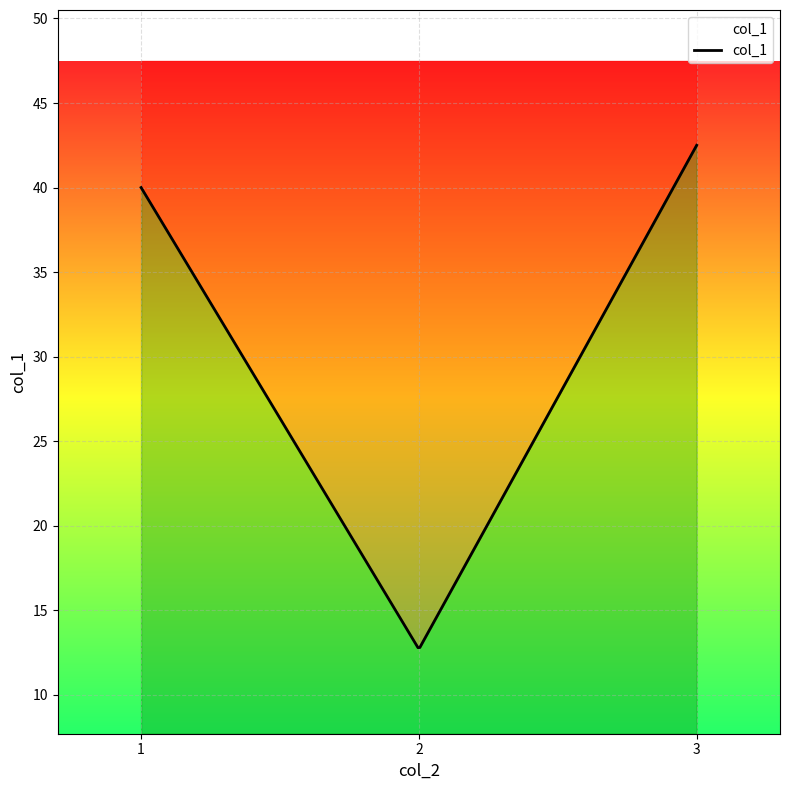

What is the maximum value shown in the chart?

42.5